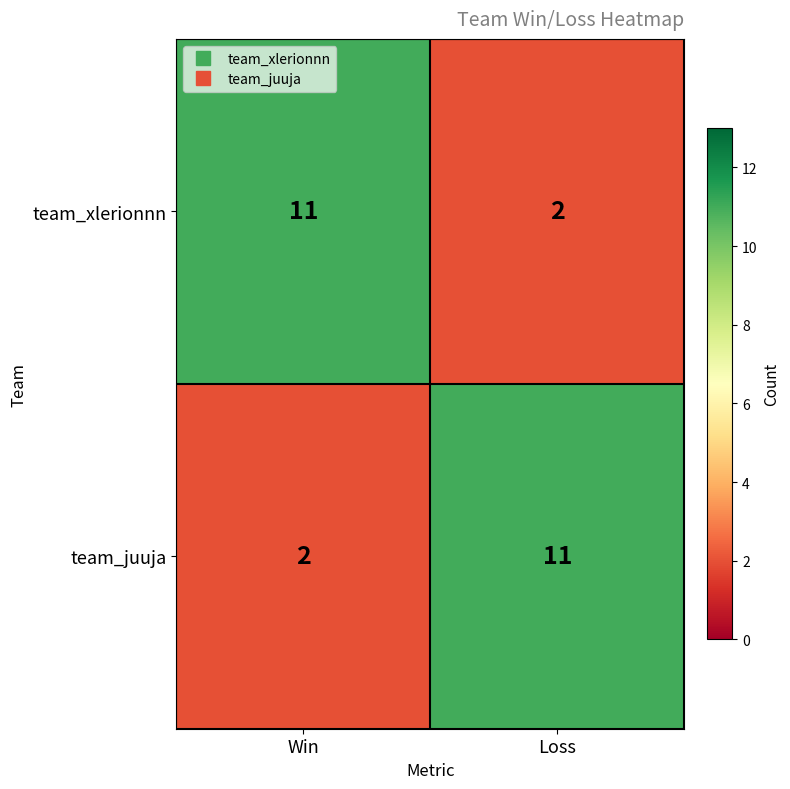

What is the spread (max minus min) of values at Loss?

9